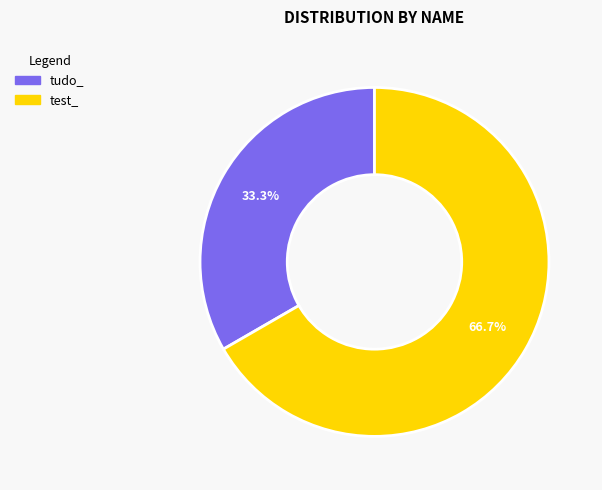

Does tudo_ account for over 50% of the chart?

No